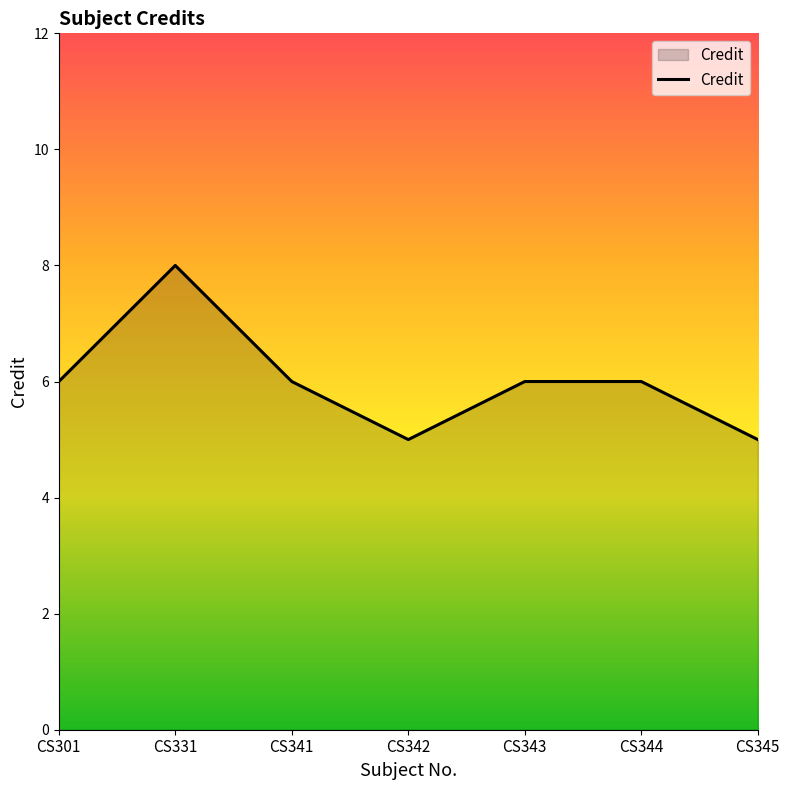

Is it true that the value at CS343 is 10?

False